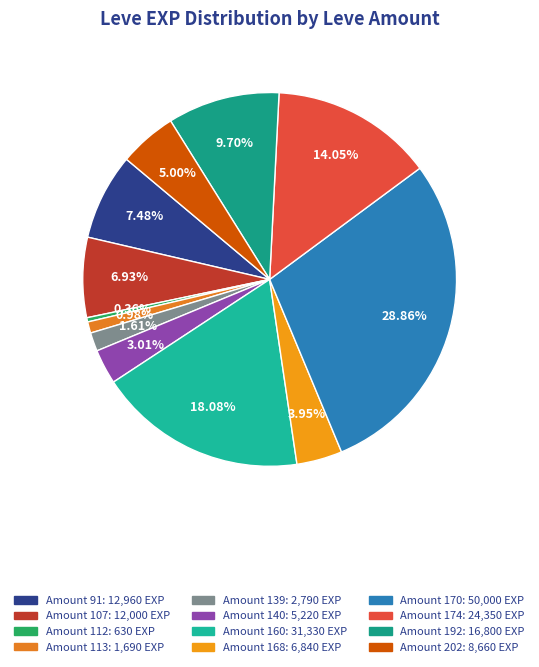

Count the number of slices in the pie.

12